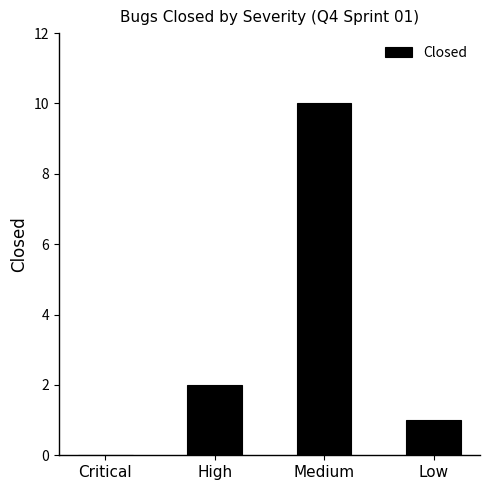

What is the sum of the values at High and Medium?

12